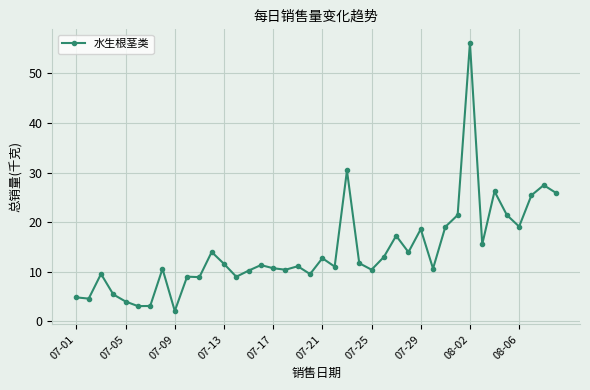

What is the greatest value displayed?

56.2